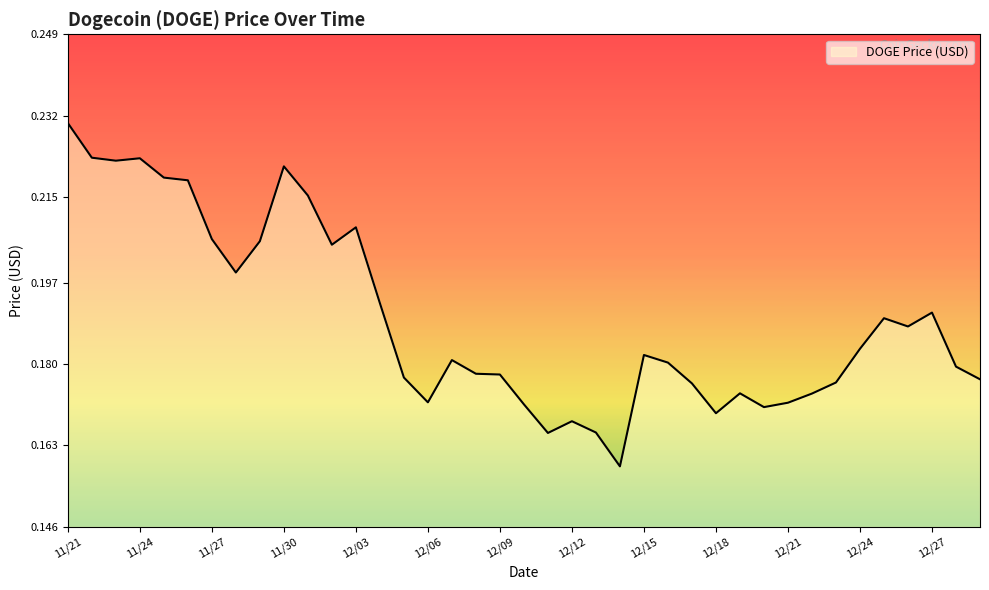

How many categories are shown in the chart?

39